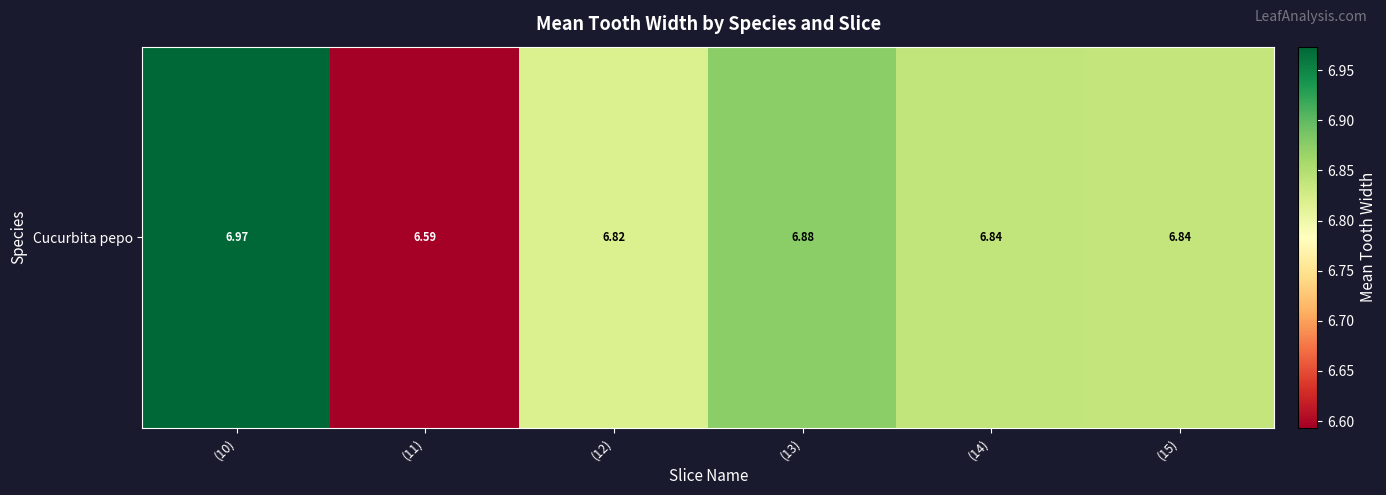

What is the difference between the second highest and minimum values?

0.3